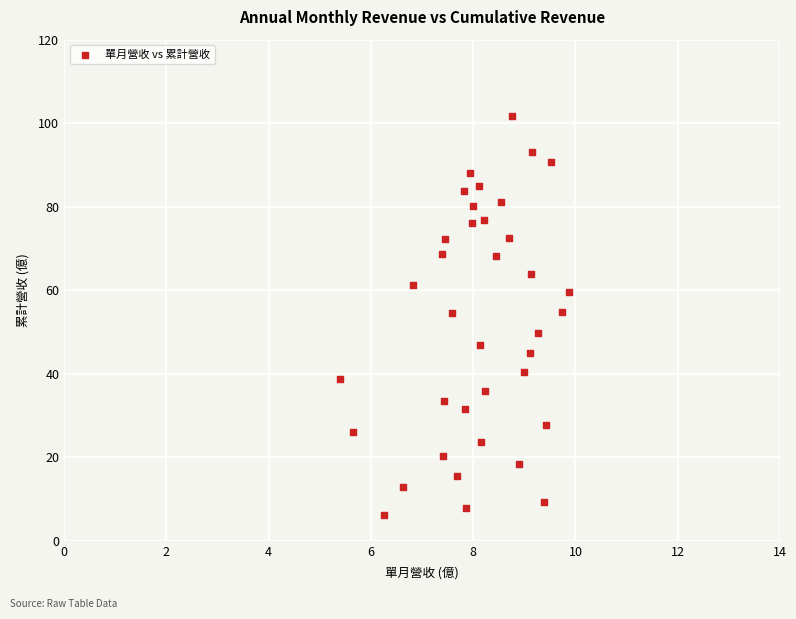

What is the range of X values (max minus min)?

4.5